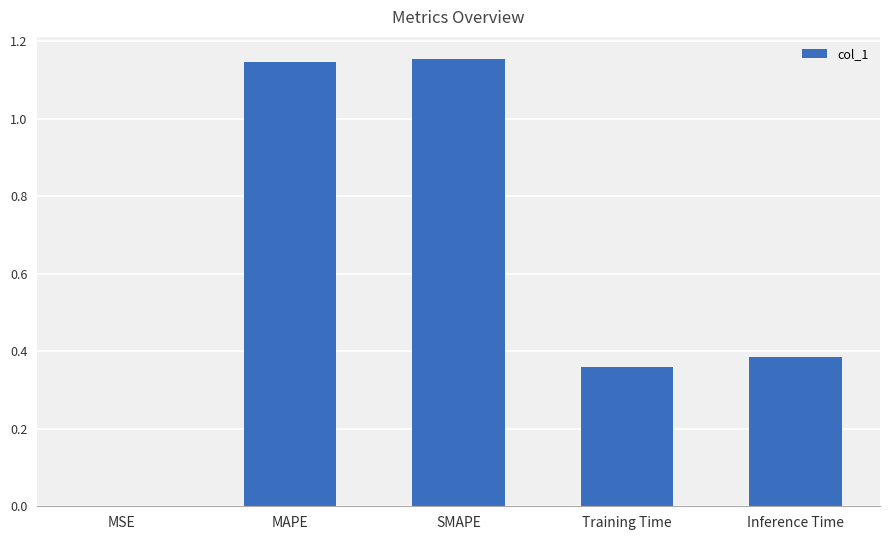

Where is the data nearest to the value 0?

MSE